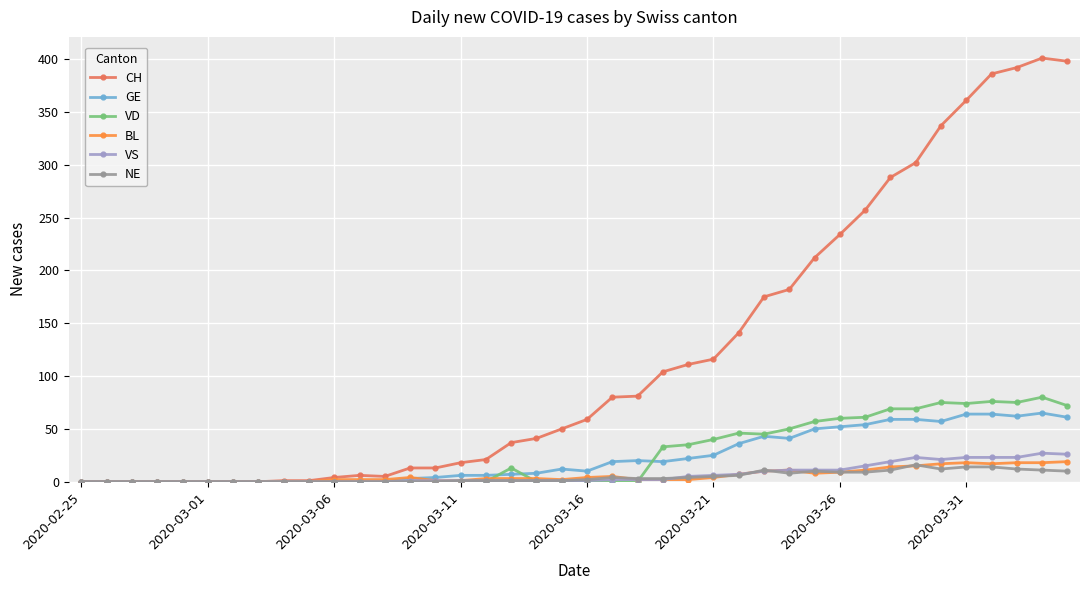

True or false: VD has more than 2 points higher than both neighbors.

True